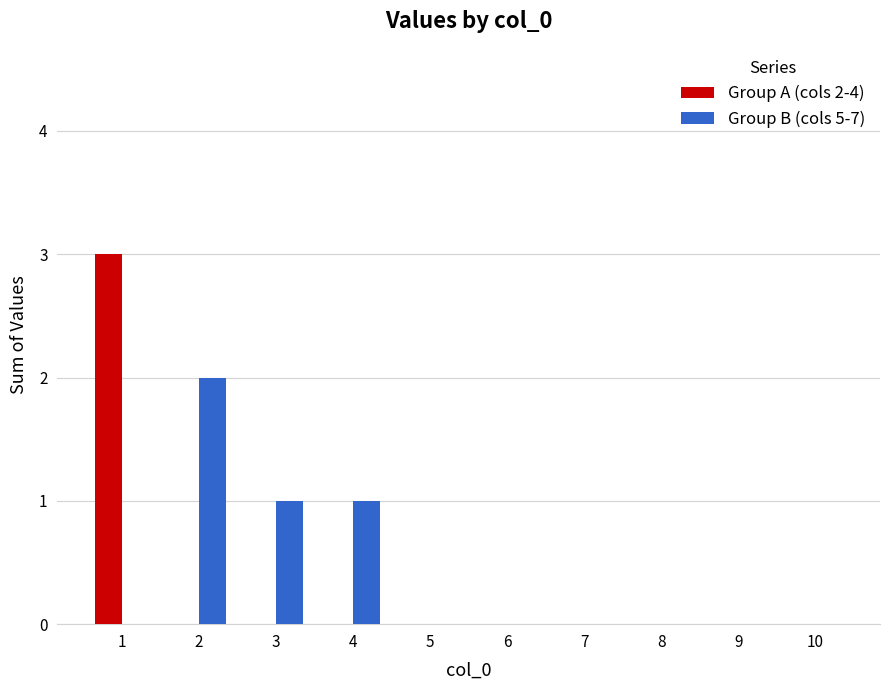

Which series has the largest total across all categories?

Group B (cols 5-7)